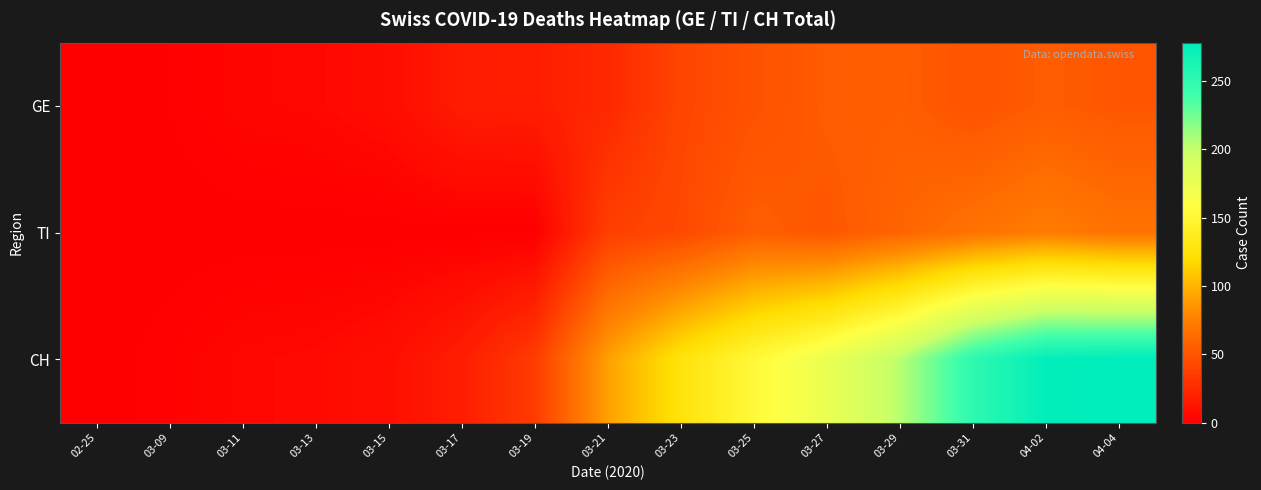

Which series has the largest total across all categories?

CH